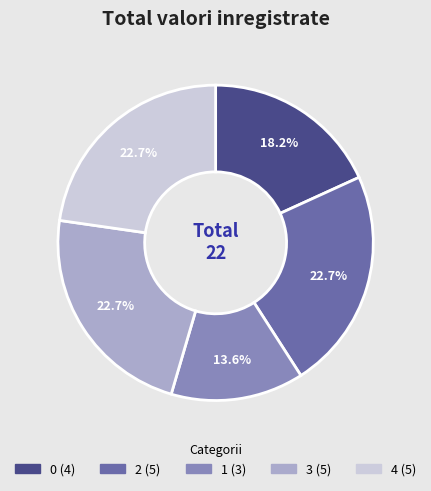

Does 4 account for over 50% of the chart?

No